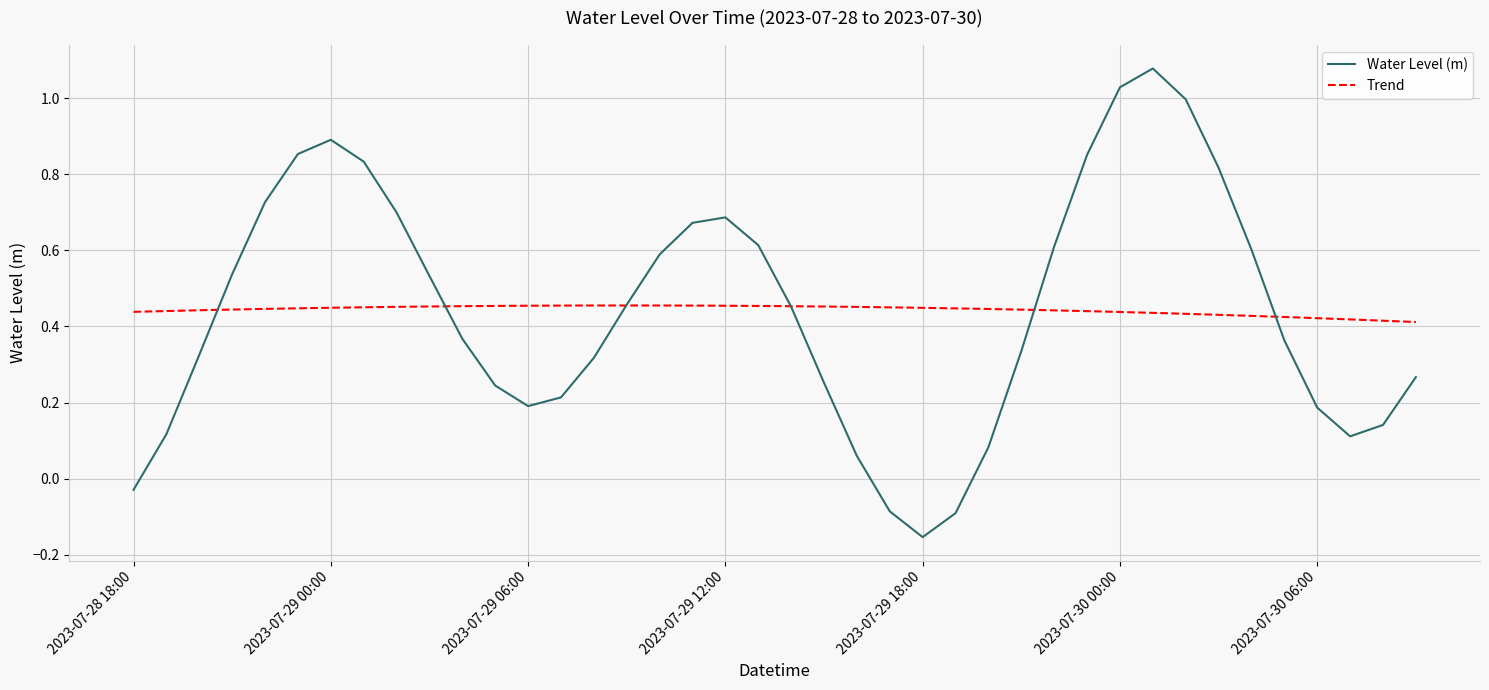

What is the average value?

0.4